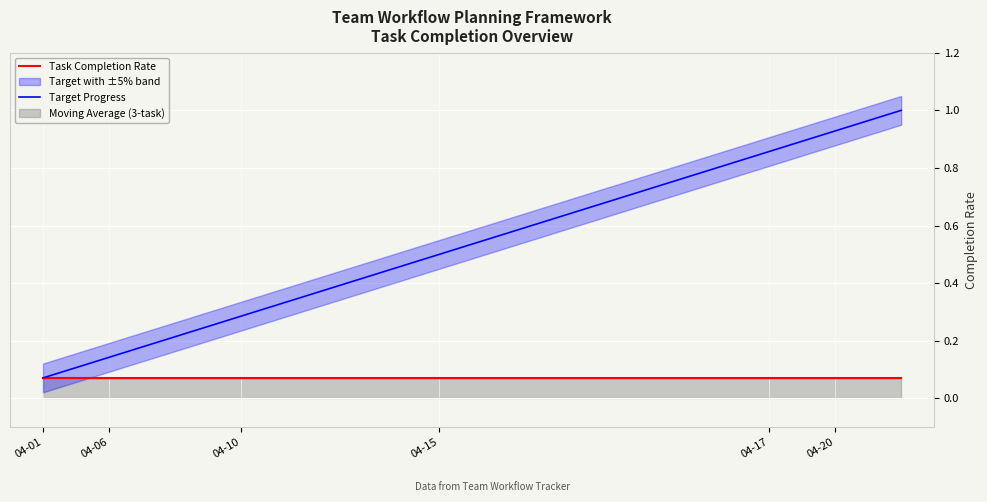

Is the value of Target Progress at 04-17 greater than the value of Task Completion Rate at 04-01?

Yes